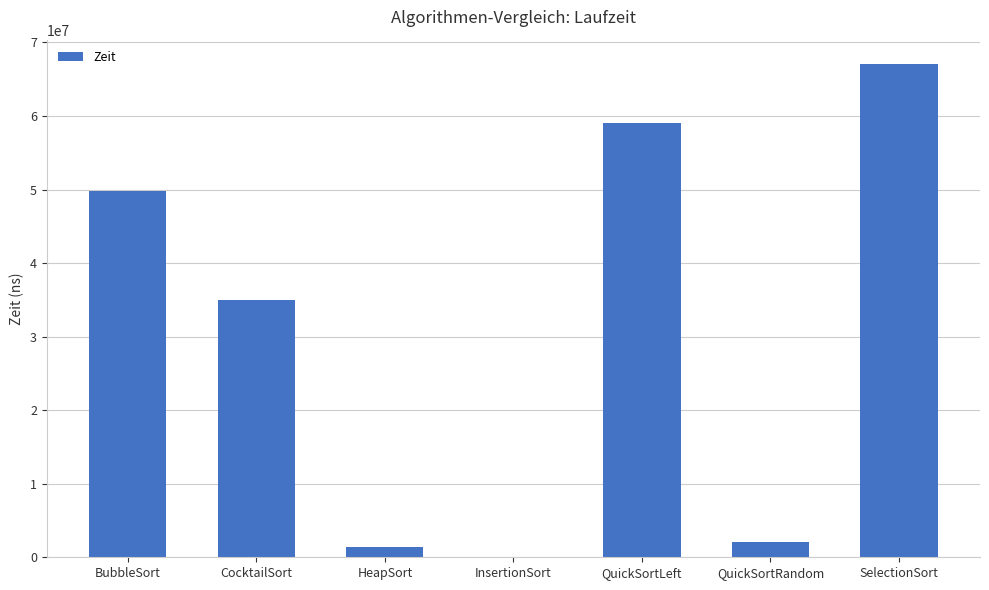

What is the sum of all values?

214428000